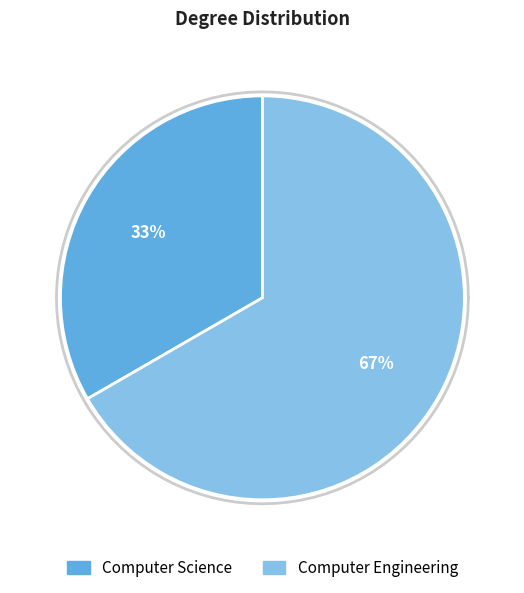

What is the ratio of the value at Computer Engineering to the value at Computer Science?

2.0